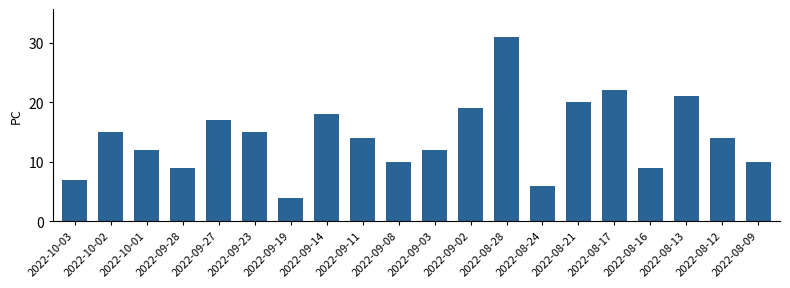

Does the chart contain any negative values?

No